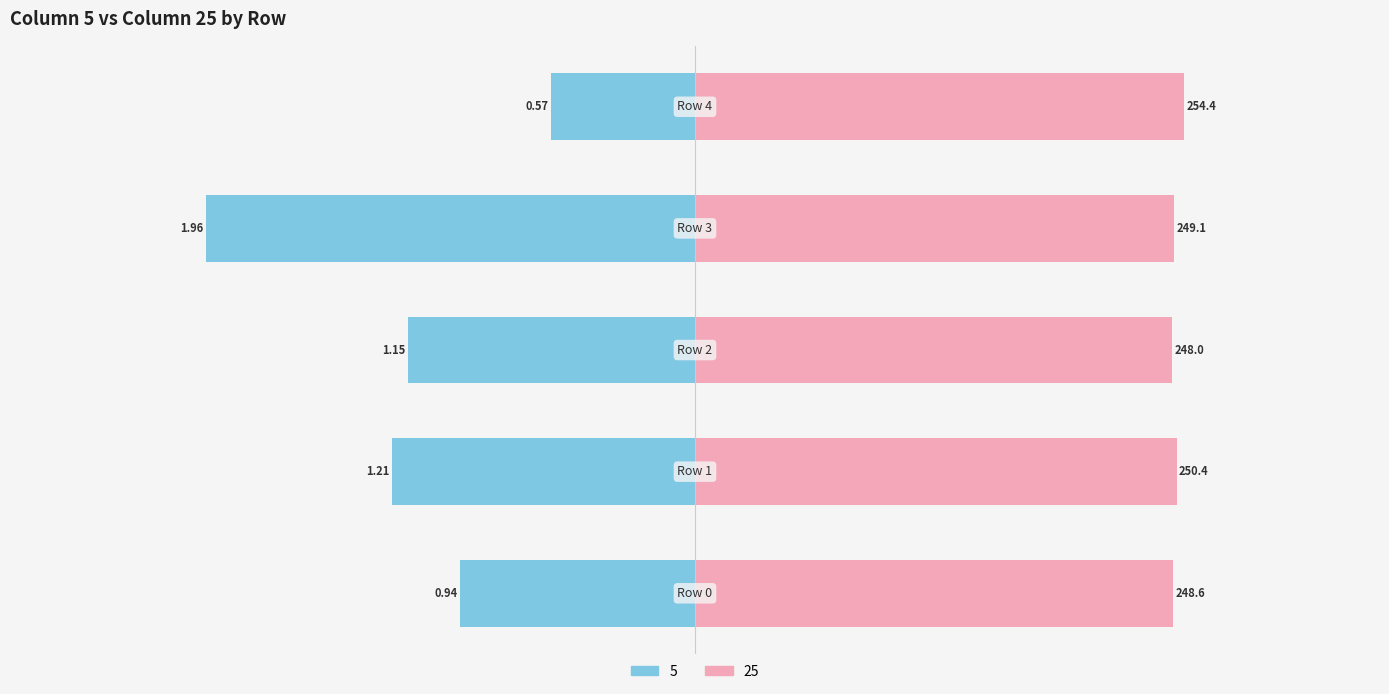

List the series in order of their peak value, lowest first.

5, 25